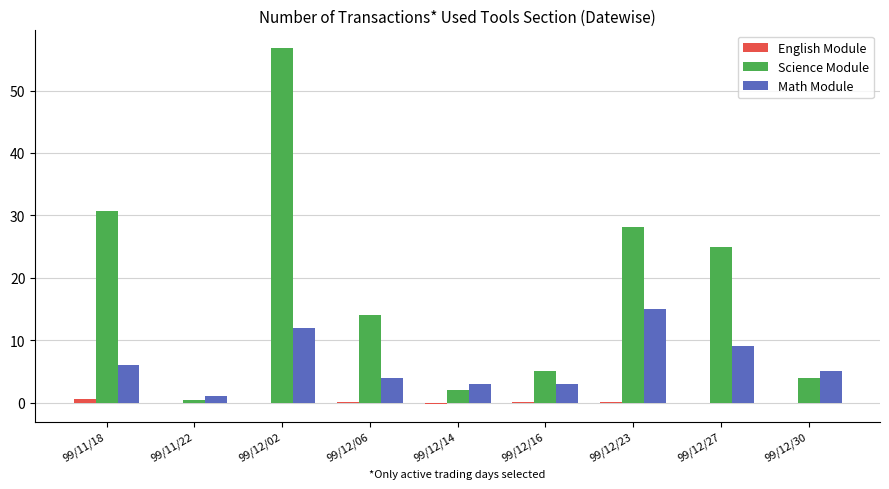

Between 99/12/27 and 99/12/30, which series saw the biggest shift?

Science Module